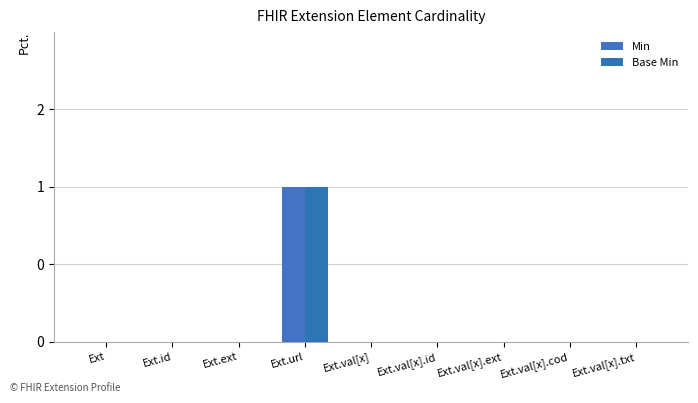

What are all the series names shown in the legend?

Min, Base Min